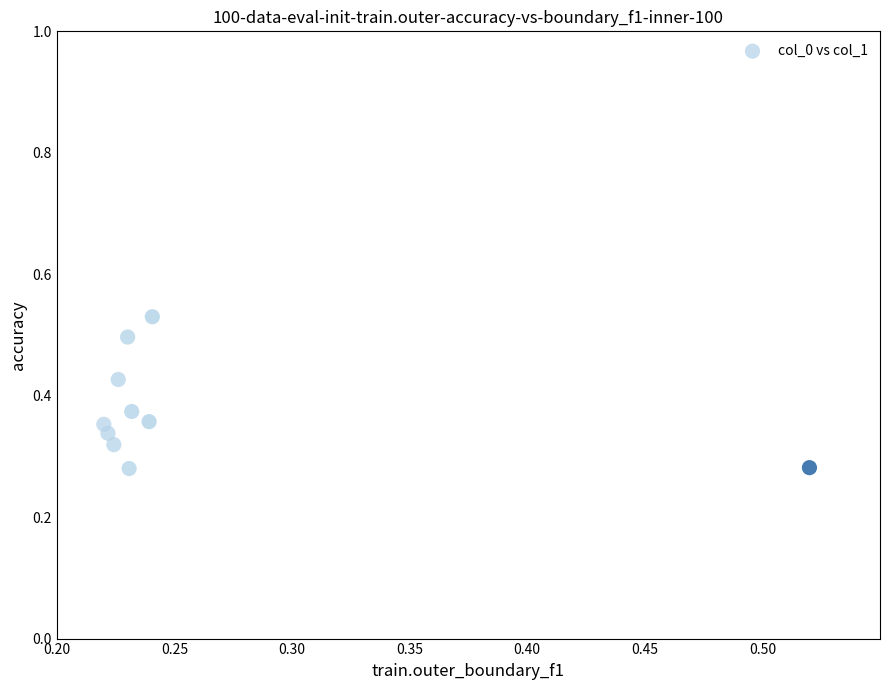

How many data points are displayed?

10